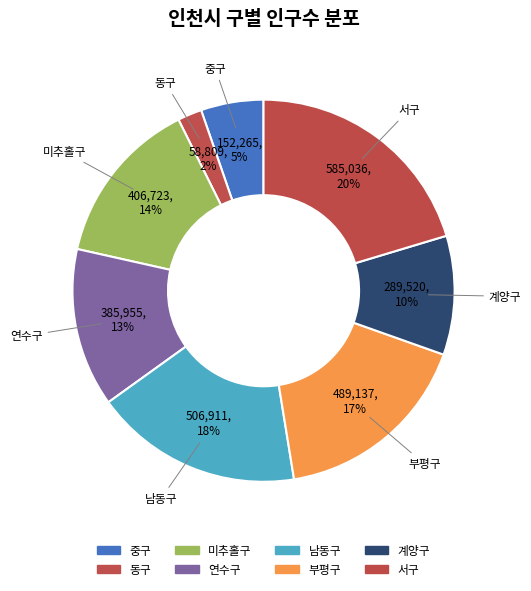

Which slice is the smallest?

동구